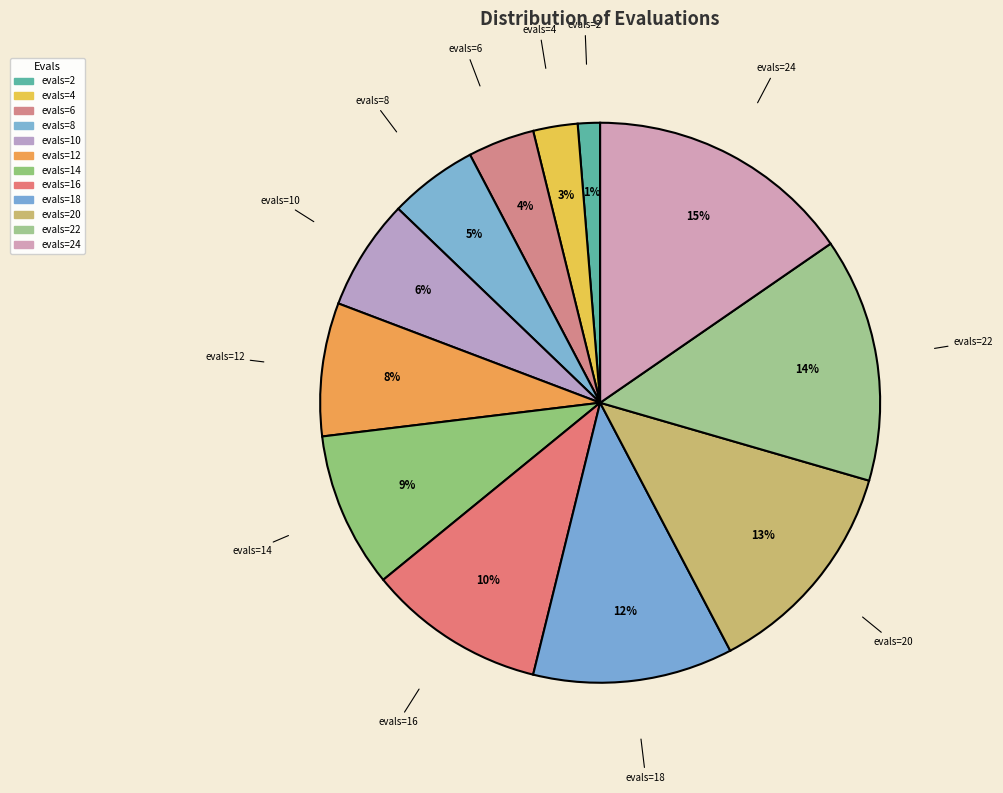

Count the number of slices in the pie.

12